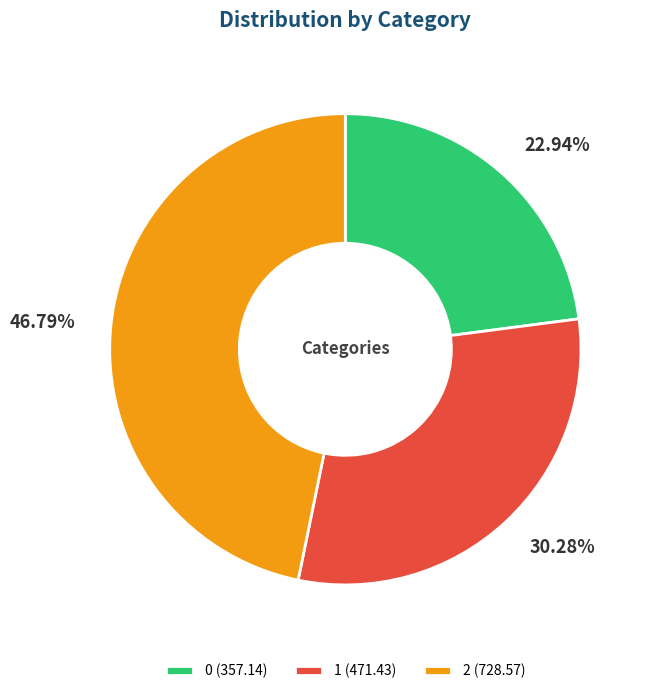

How many slices are in this pie chart?

3